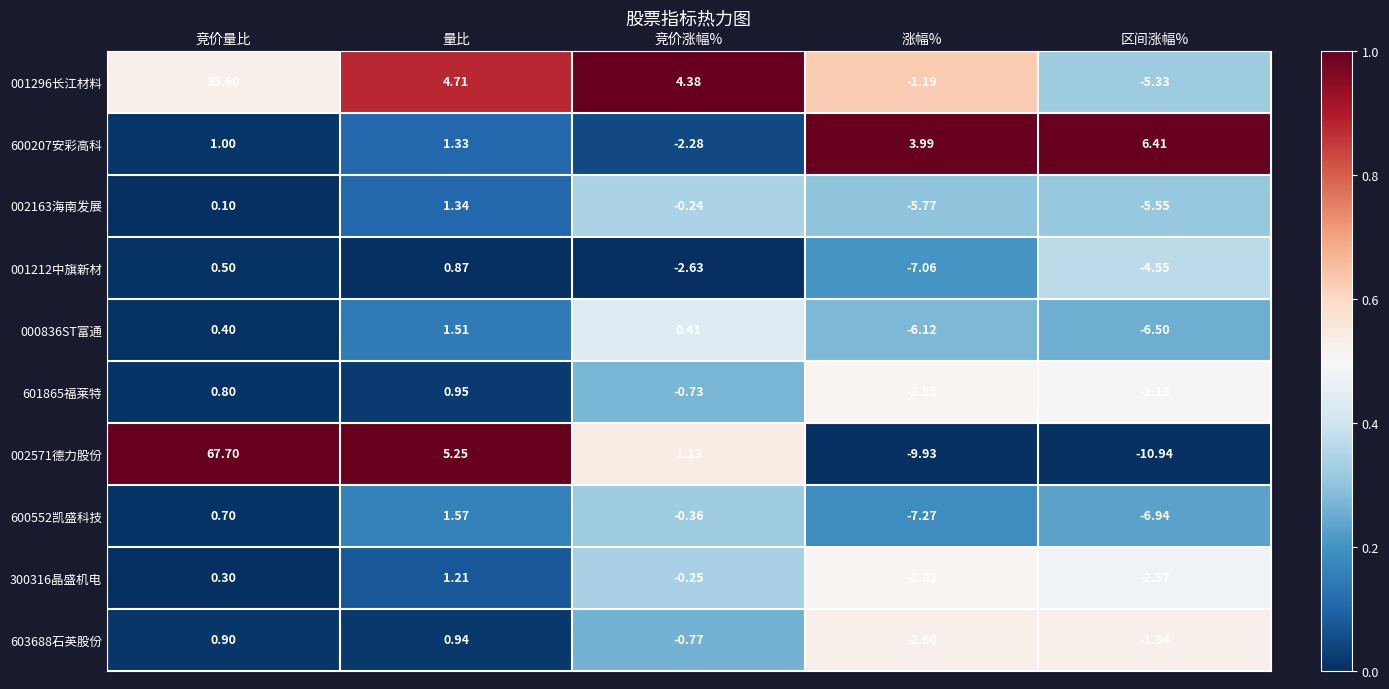

Which series changed the most between 竞价量比 and 量比?

002571德力股份